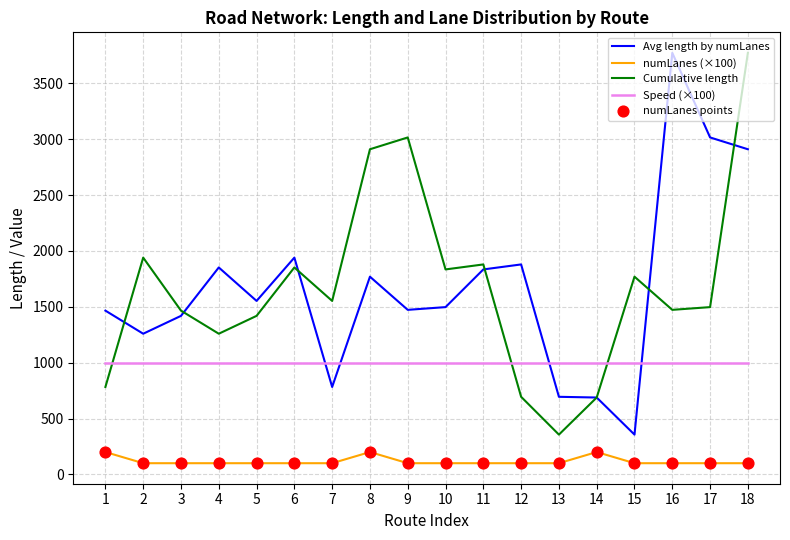

Rank the series at 2 from highest to lowest value.

Cumulative length, Avg length by numLanes, Speed (×100), numLanes (×100)